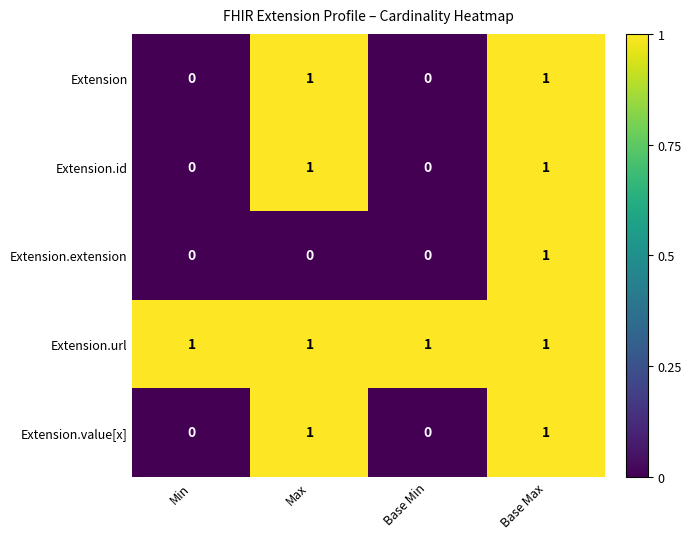

Between Max and Base Max, which series saw the biggest shift?

Extension.extension